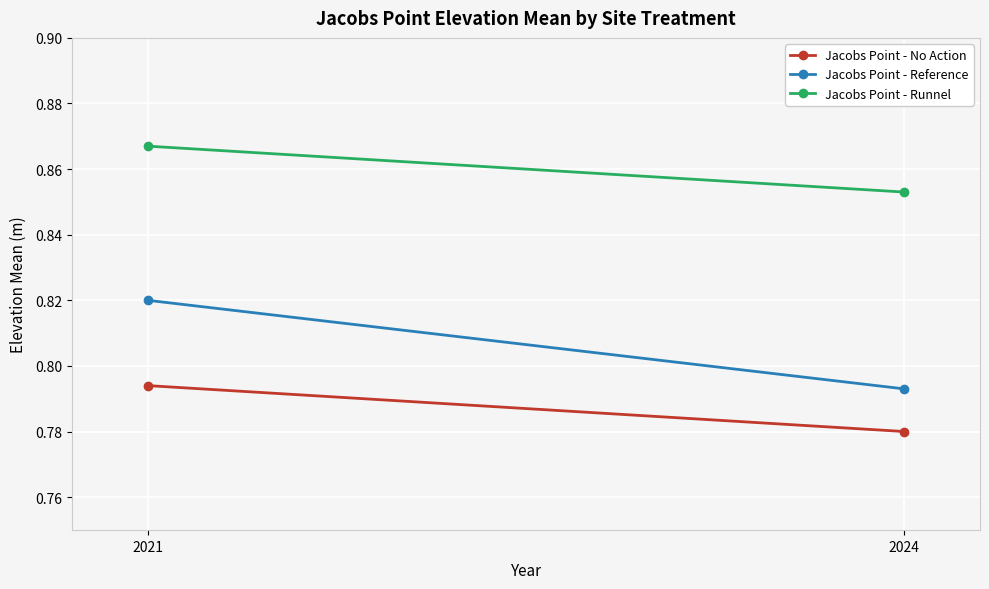

At 2021, list the series in order from largest to smallest.

Jacobs Point - Runnel, Jacobs Point - Reference, Jacobs Point - No Action